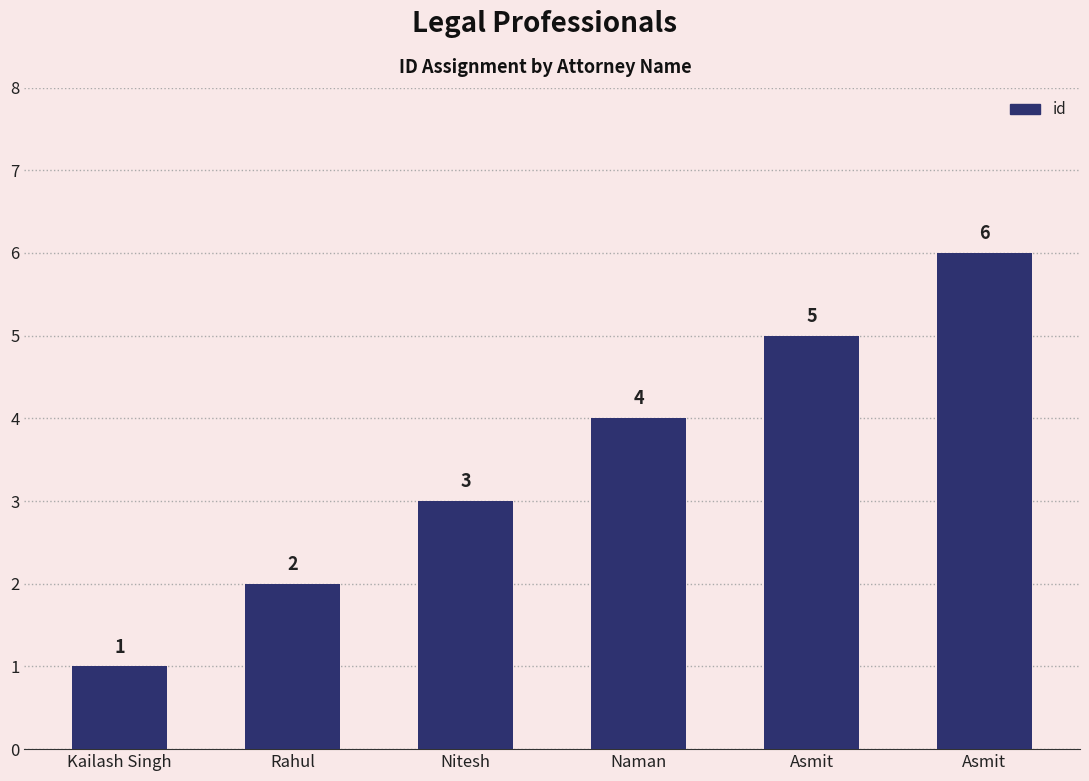

Reading right to left, list all the values displayed in this chart.

Asmit=6	Asmit=5	Naman=4	Nitesh=3	Rahul=2	Kailash Singh=1